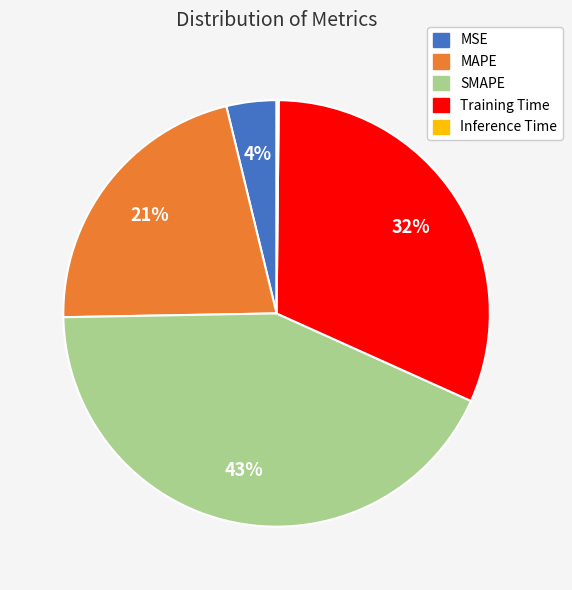

True or false: MAPE accounts for 21% of the total.

True